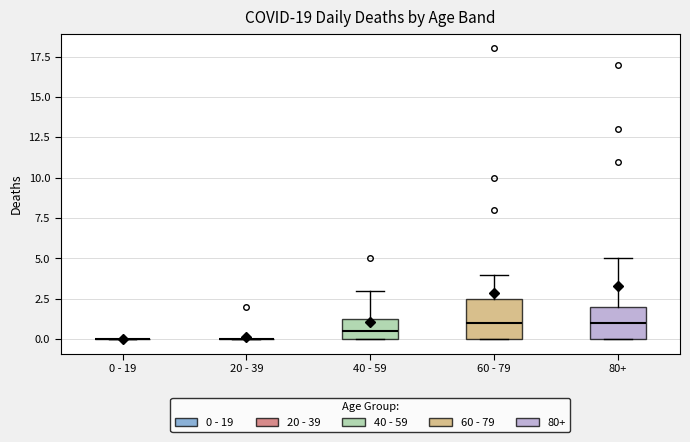

Reading left to right, transcribe this box plot: for each box, give where its median line is, the range the box spans, and where its two whiskers end, as read against the y-axis. The values are not printed on the chart, so give them approximately, as read against the axis.

0 - 19: box collapsed to a line at 0.0, whiskers 0.0 to 0.0
20 - 39: box collapsed to a line at 0.0, whiskers 0.0 to 0.0
40 - 59: median 0.5, box 0.0 to 1.5, whiskers 0.0 to 3.0
60 - 79: median 1.0, box 0.0 to 2.5, whiskers 0.0 to 4.0
80+: median 1.0, box 0.0 to 2.0, whiskers 0.0 to 5.0